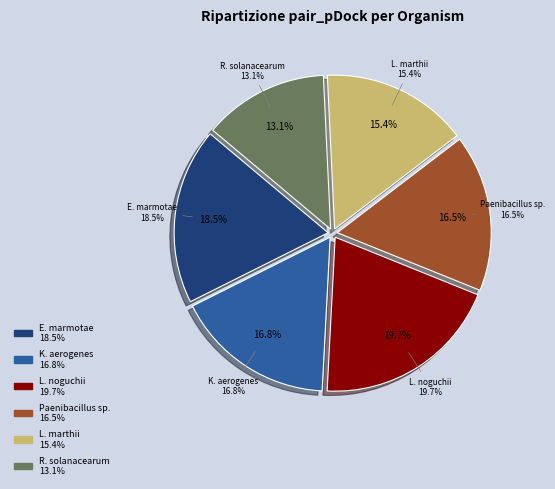

The Leptospira noguchii slice represents 6% of the pie. True or false?

False